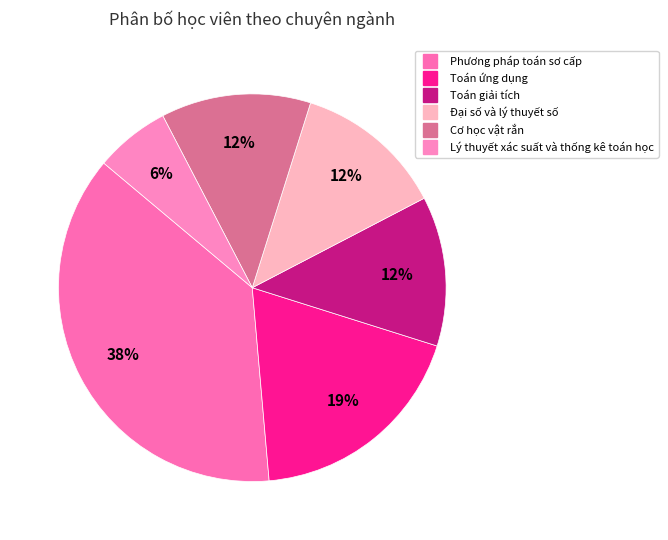

To the nearest percent, what is the difference between the largest and smallest slice percentages?

31%